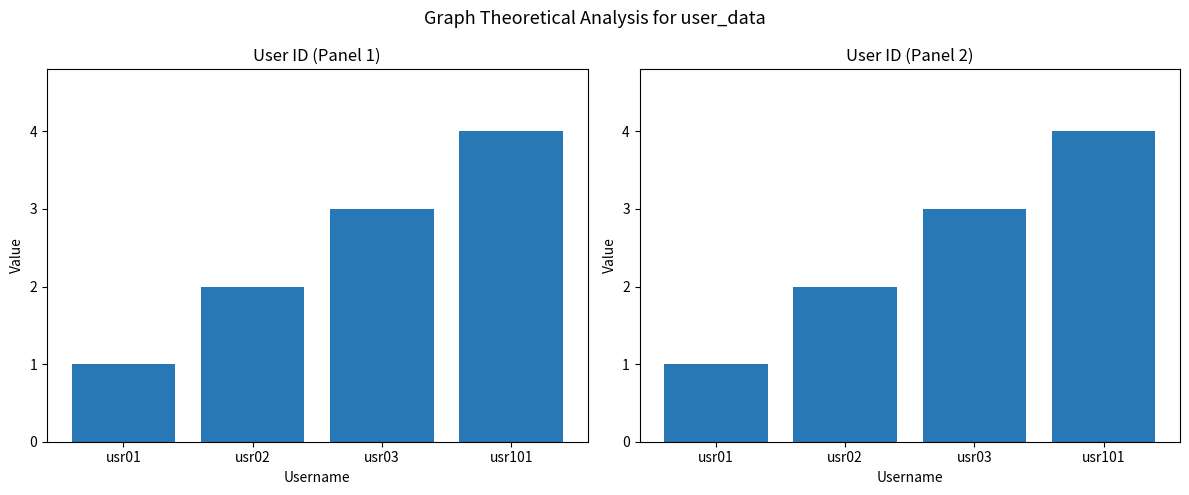

Count the number of values greater than 3.

1